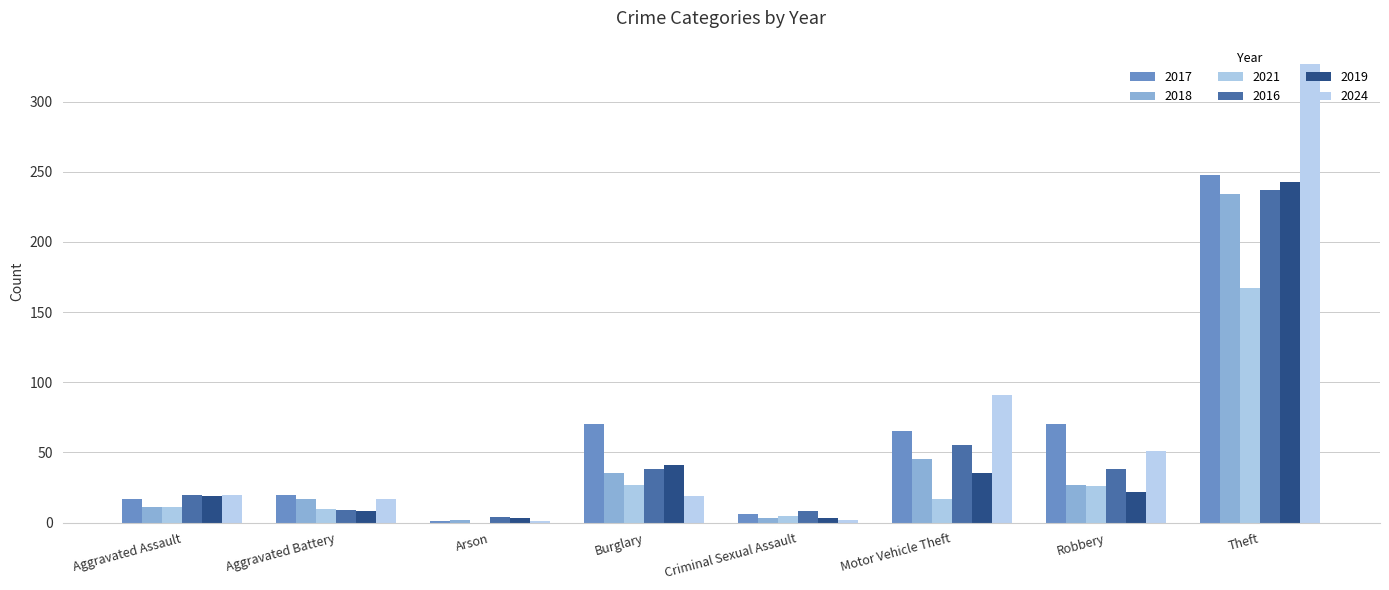

What is the label of the 6th bar from the left?

Motor Vehicle Theft